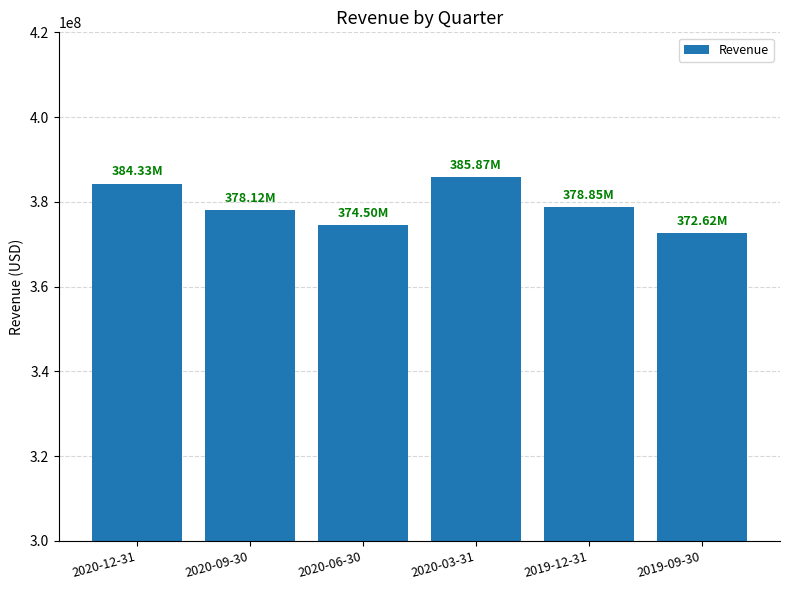

Are the bars grouped side by side (vs. stacked)?

No